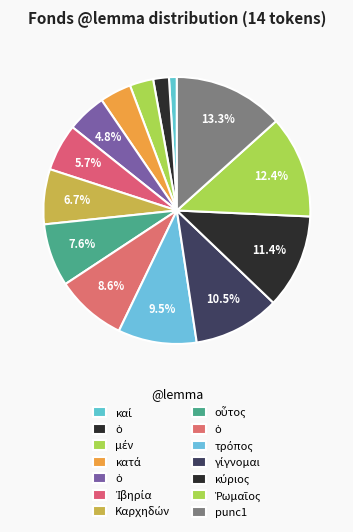

Which slice is the largest?

punc1